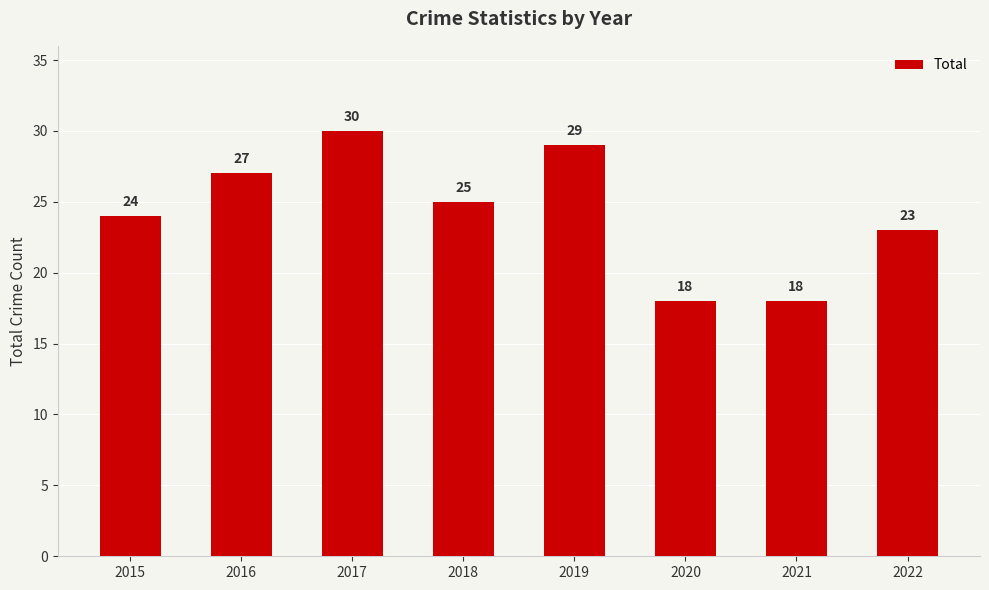

True or false: the data shows 10 at 2016.

False